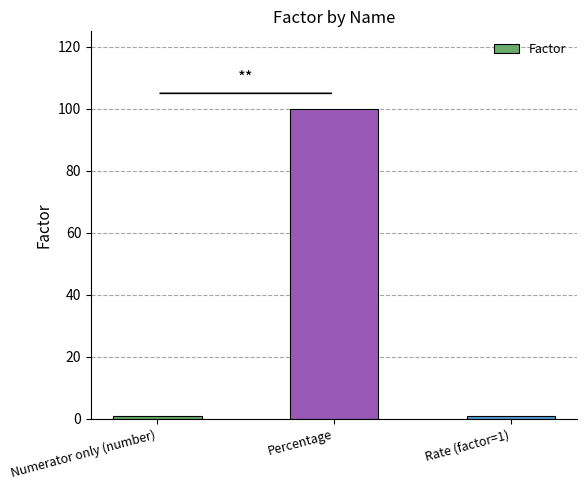

What is the average value?

34